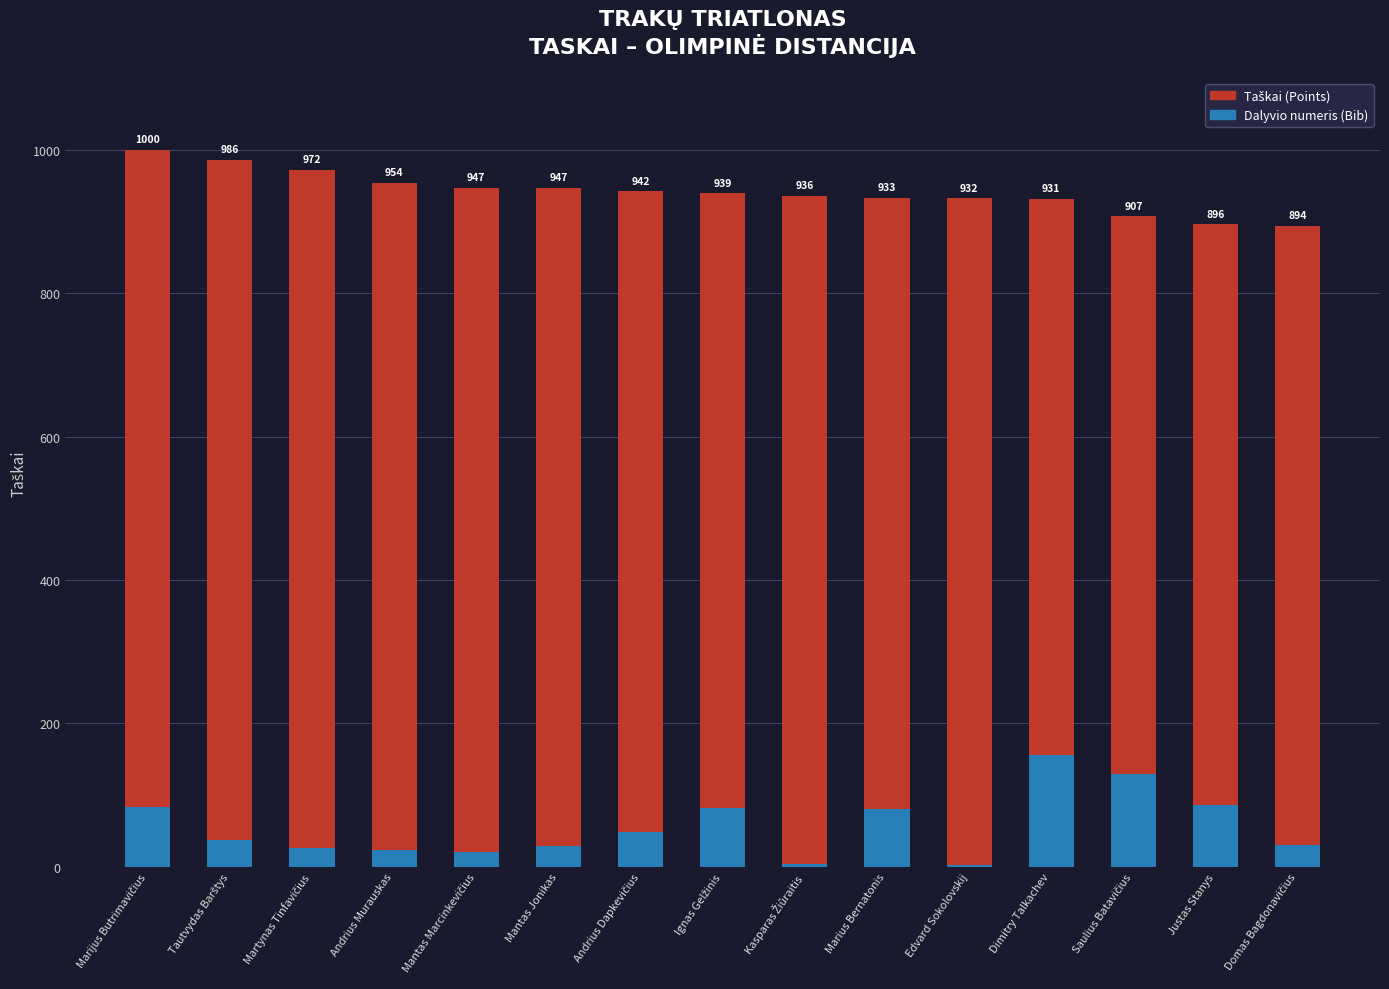

Which category has the highest value in the Dalyvio numeris (Bib) series?

Dimitry Talkachev